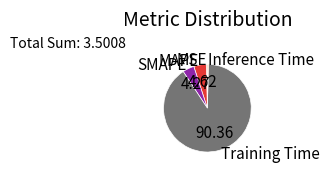

Is the sum of MAPE and Inference Time greater than half?

No